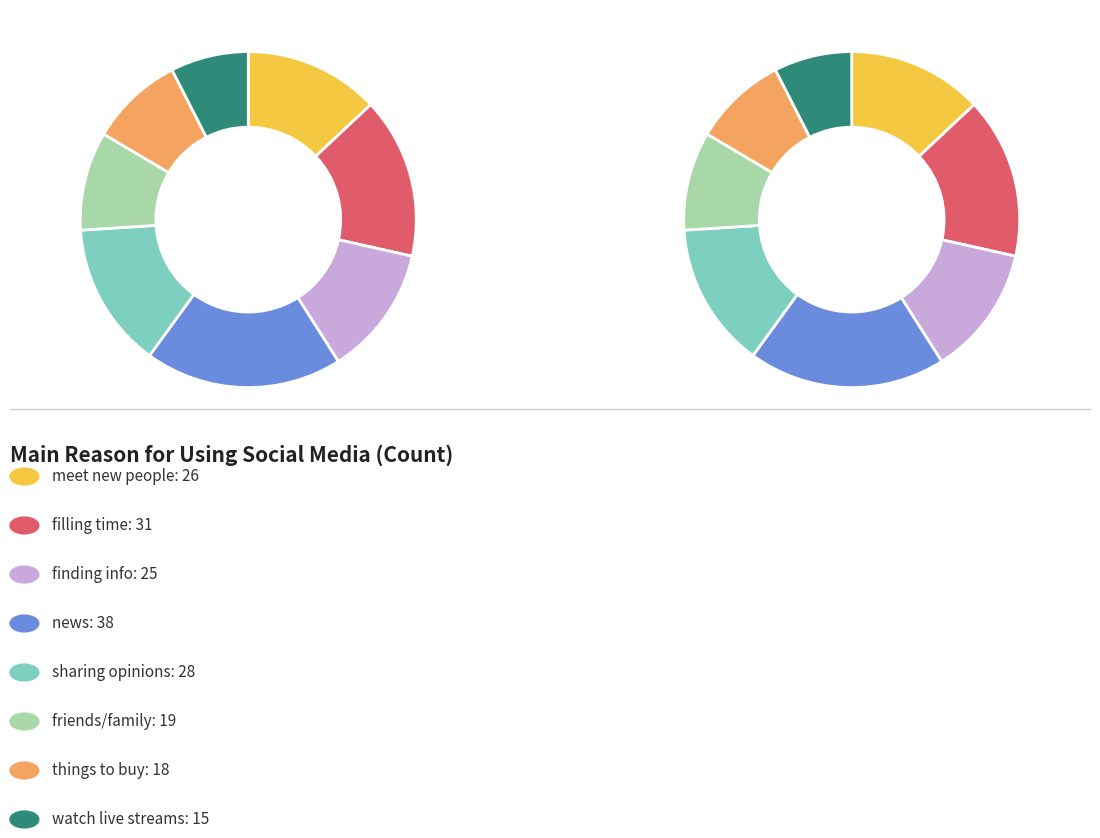

Rank the categories by value from lowest to highest.

watch live streams, things to buy, friends/family, finding info, meet new people, sharing opinions, filling time, news